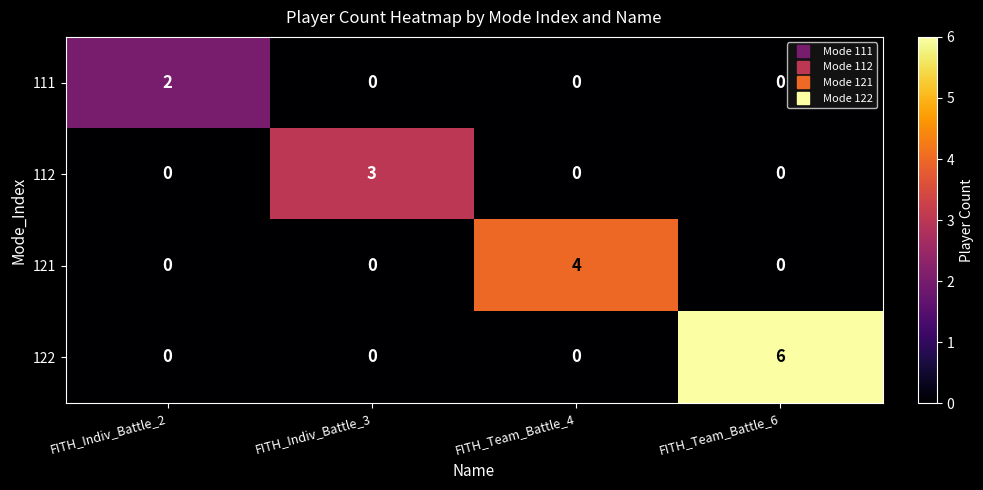

Which label corresponds to the largest value in the chart?

FITH_Team_Battle_6